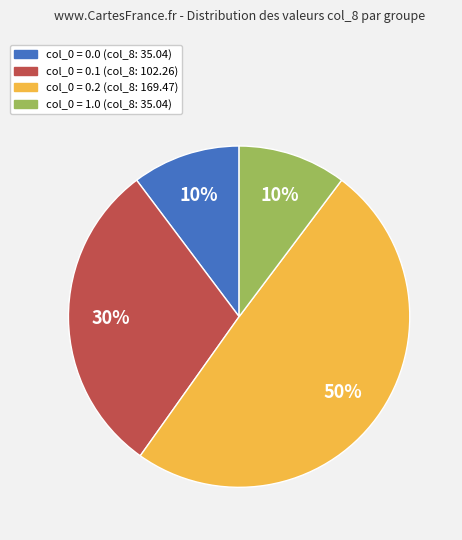

Is there a majority slice in this chart?

No